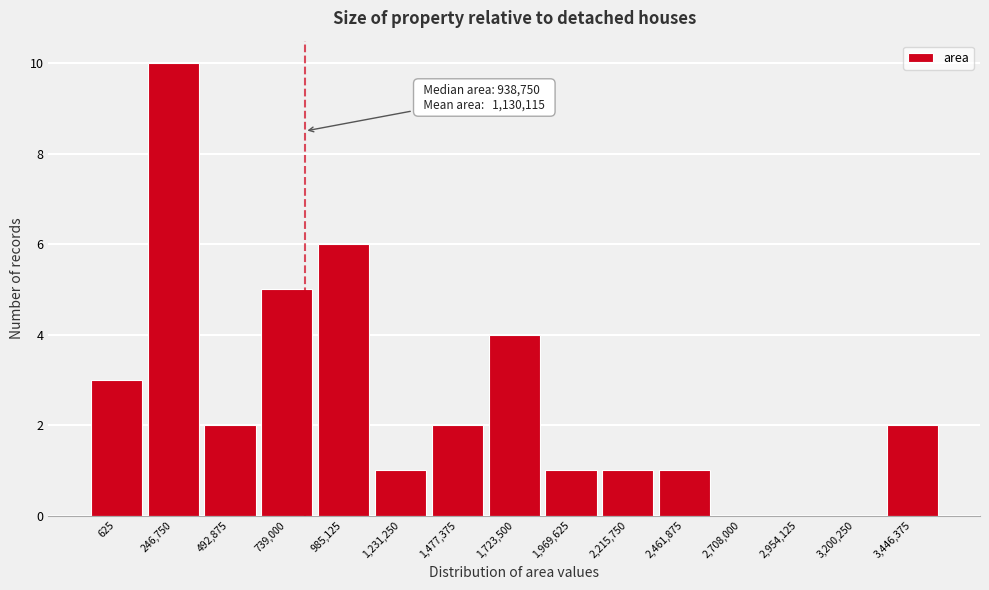

Reading left to right, list all the values displayed in this chart.

625=3	246,750=10	492,875=2	739,000=5	985,125=6	1,231,250=1	1,477,375=2	1,723,500=4	1,969,625=1	2,215,750=1	2,461,875=1	2,708,000=0	2,954,125=0	3,200,250=0	3,446,375=2